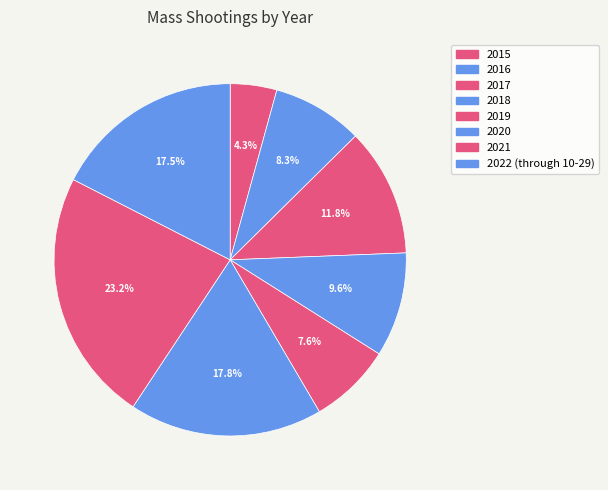

Count the number of slices in the pie.

8